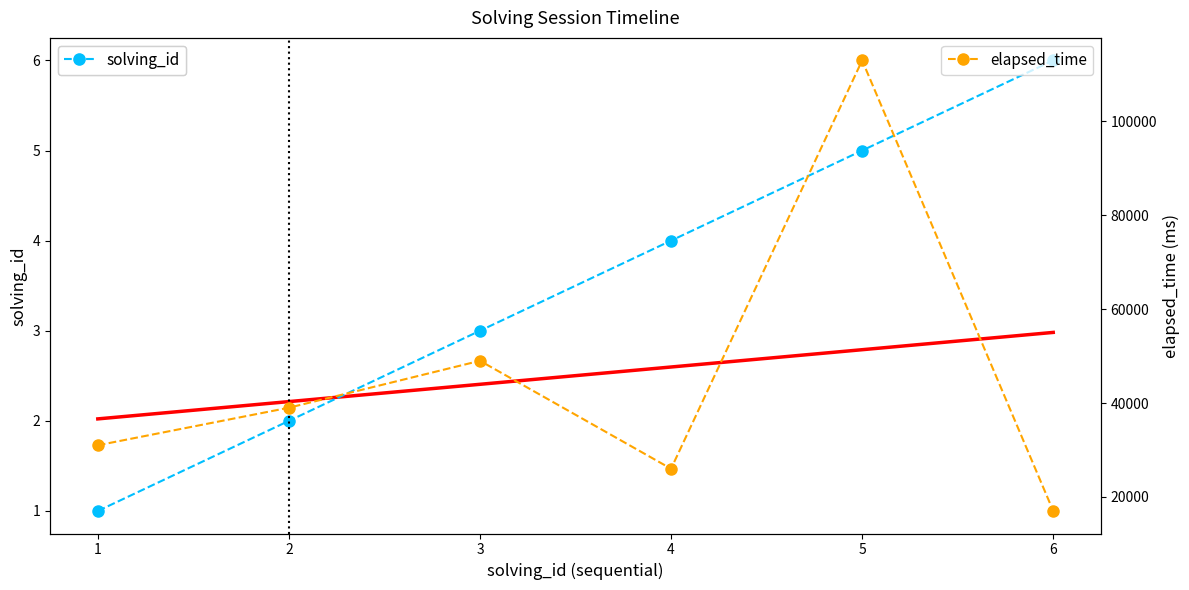

What is the minimum value for elapsed_time?

17000